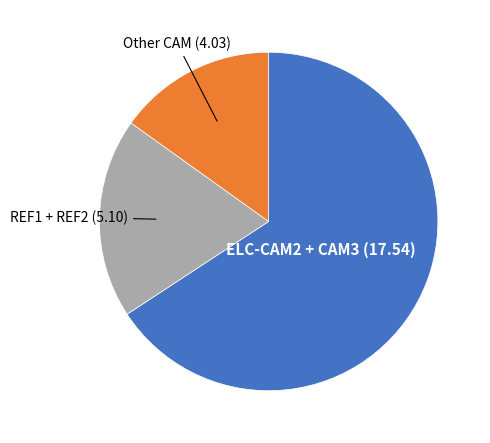

Count the number of slices in the pie.

3